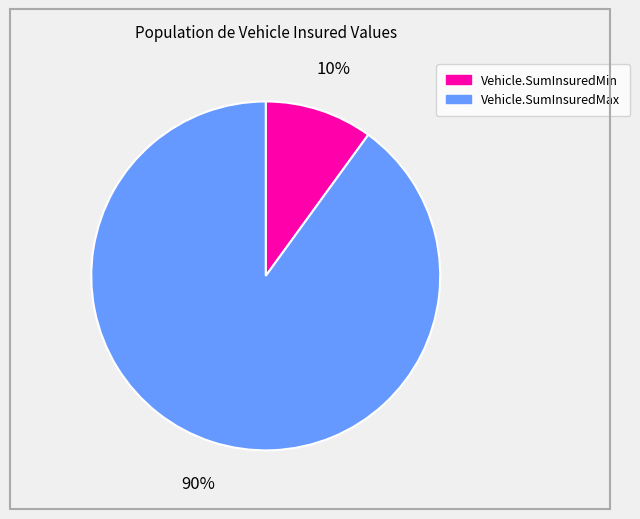

What percentage is the Vehicle.SumInsuredMin slice, to the nearest percent?

10%